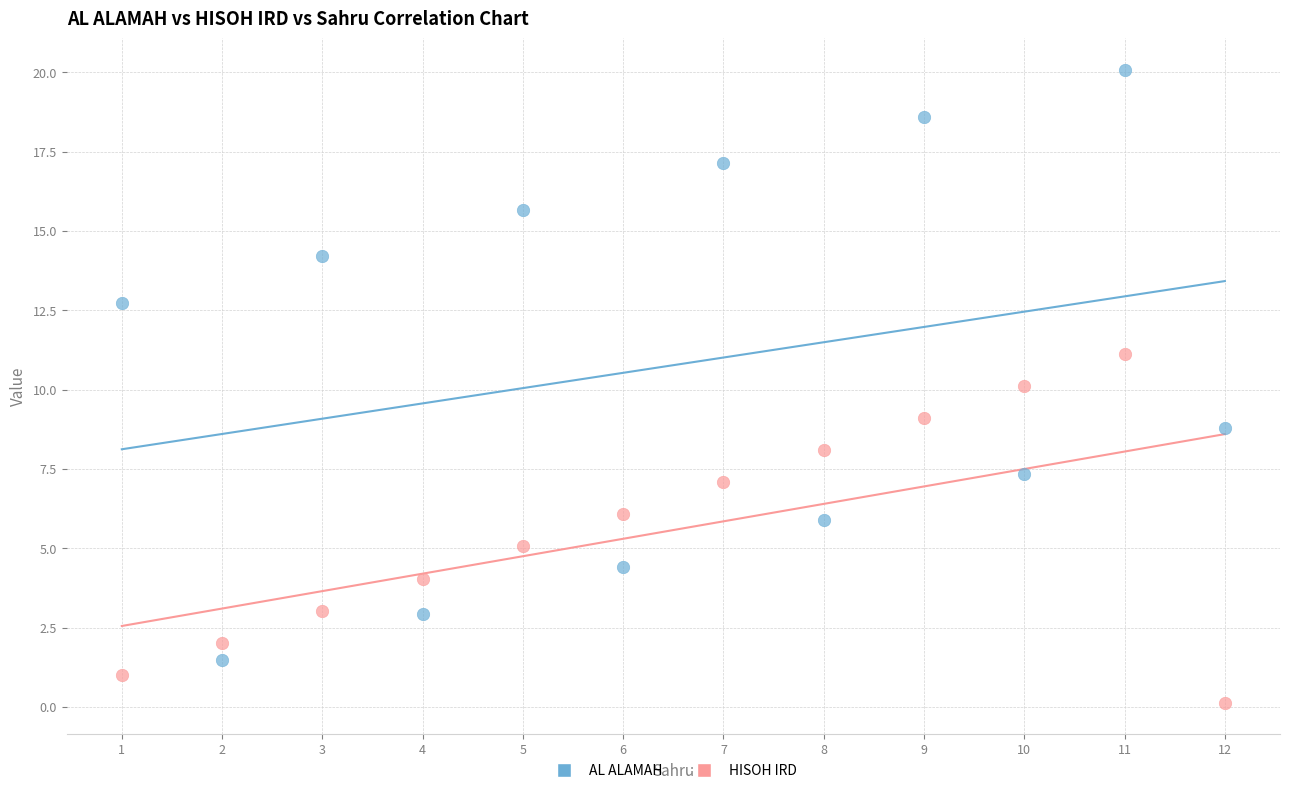

Across all data points, what is the range of X values (max minus min)?

11.0